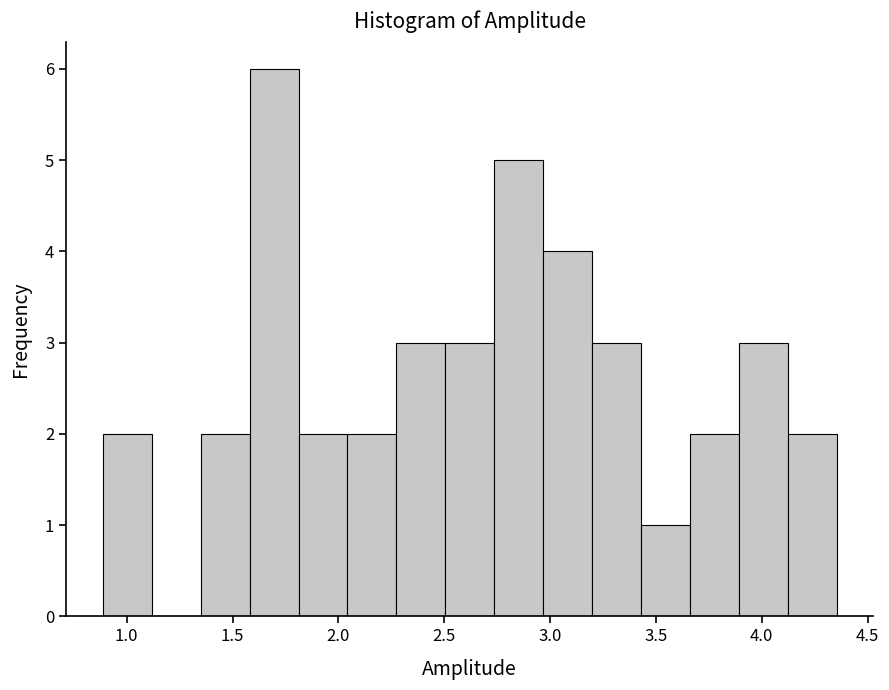

Reading left to right, transcribe this chart: for each bar, give the range it covers on the x-axis and its height. Neither the bar edges nor the heights are printed on the chart, so give them approximately, as read against the axes.

0.90 to 1.10: 2
1.10 to 1.35: 0
1.35 to 1.60: 2
1.60 to 1.80: 6
1.80 to 2.05: 2
2.05 to 2.25: 2
2.25 to 2.50: 3
2.50 to 2.75: 3
2.75 to 2.95: 5
2.95 to 3.20: 4
3.20 to 3.45: 3
3.45 to 3.65: 1
3.65 to 3.90: 2
3.90 to 4.10: 3
4.10 to 4.35: 2